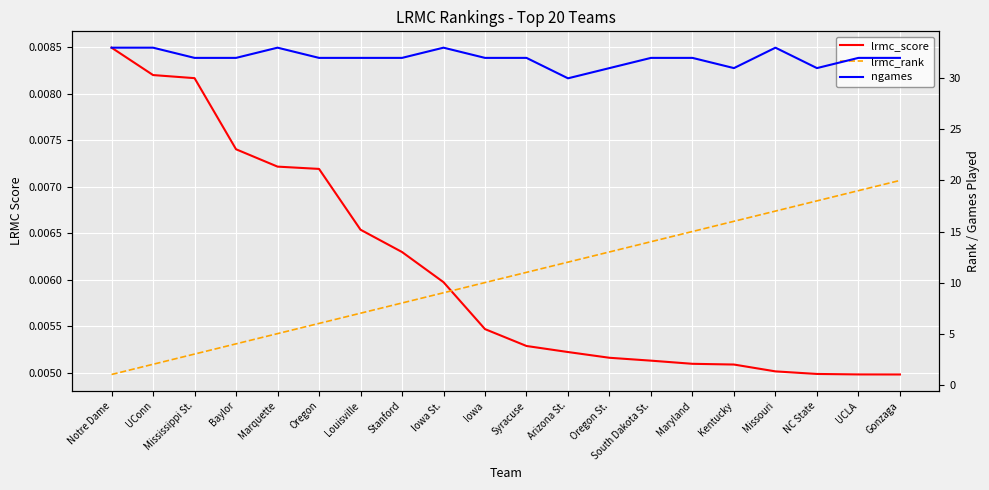

True or false: ngames and lrmc_score cross at least once.

False